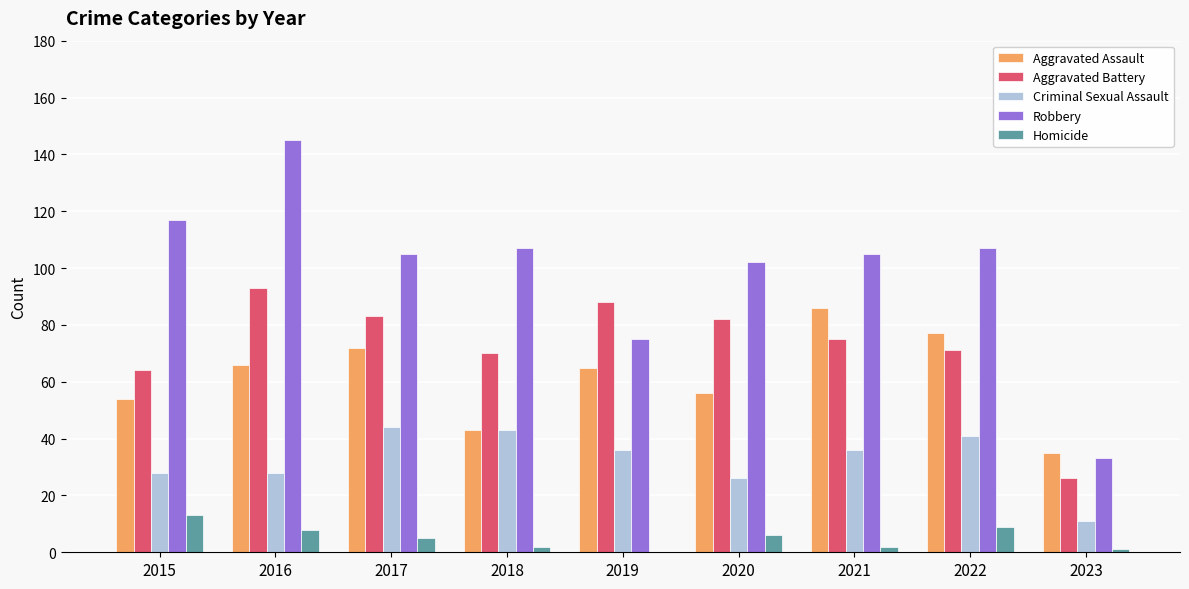

What are all the series names shown in the legend?

Aggravated Assault, Aggravated Battery, Criminal Sexual Assault, Robbery, Homicide